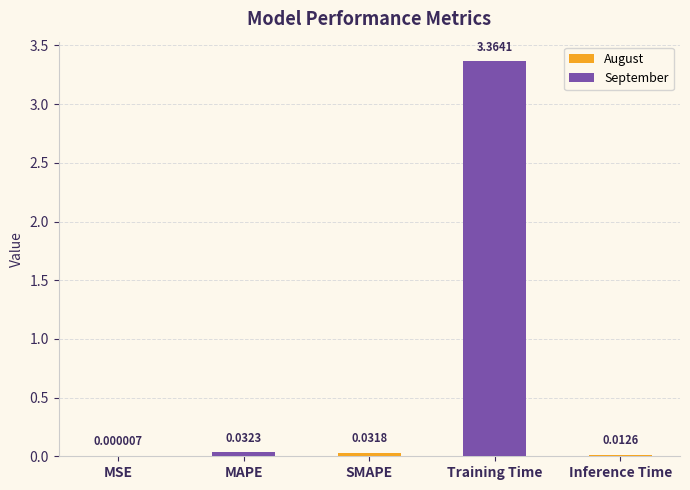

Are the bars grouped side by side (vs. stacked)?

No